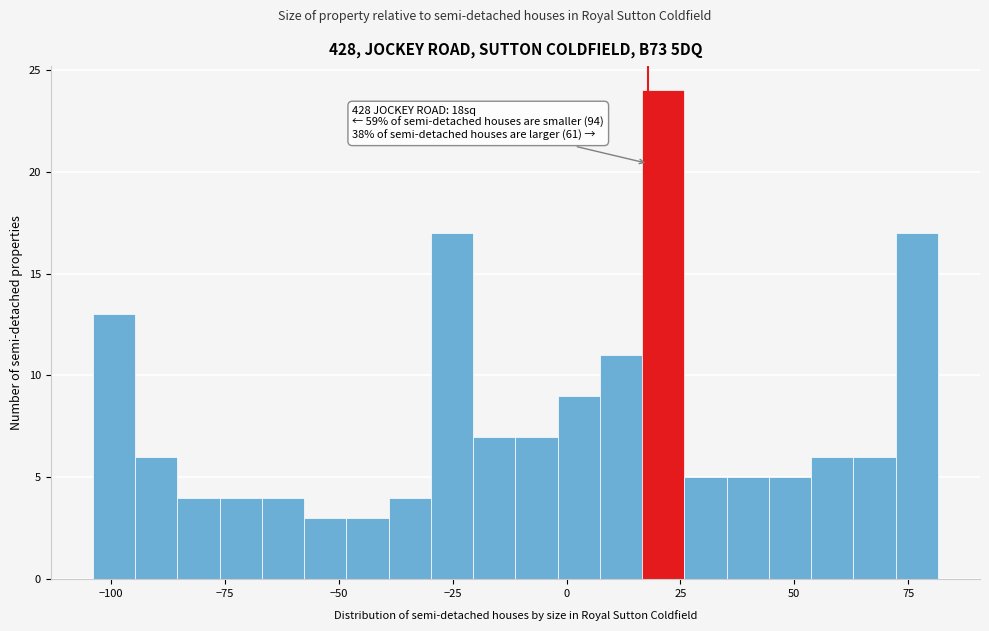

Read against the x-axis, roughly where is the centre of the tallest bar?

20